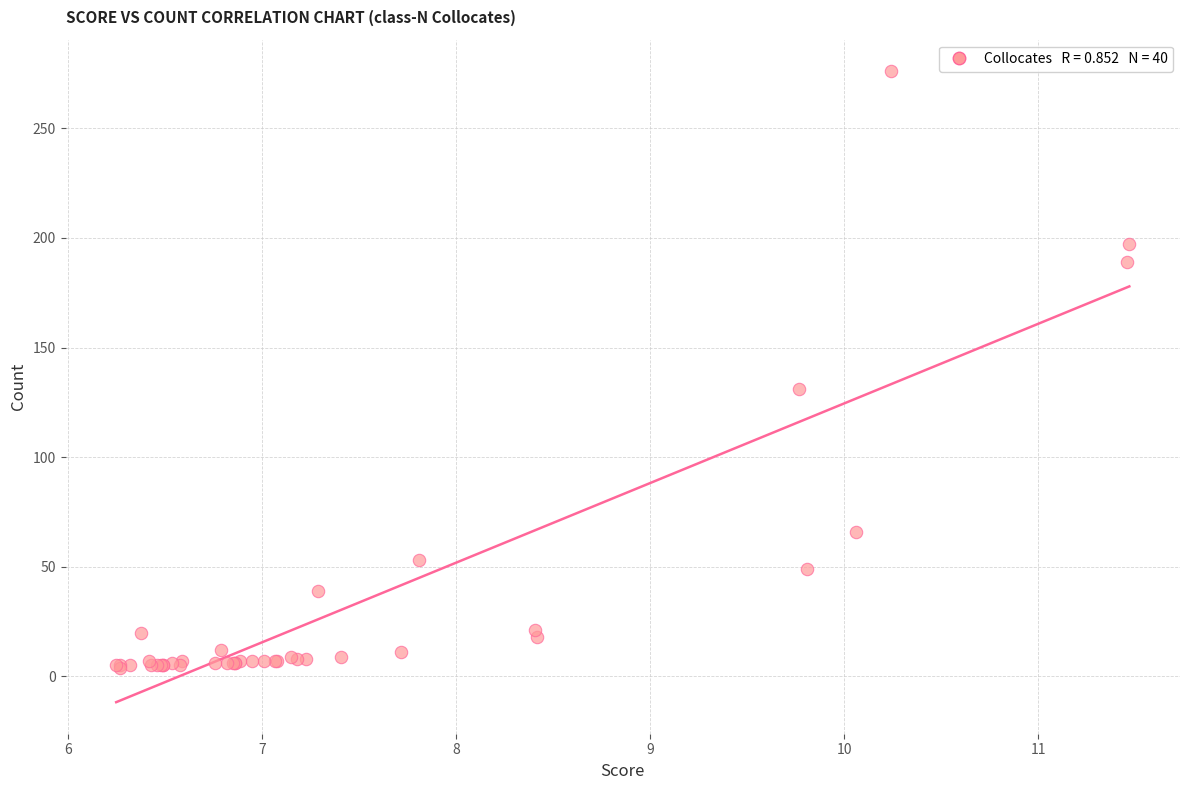

What Y value in the scatter plot is closest to 140?

131